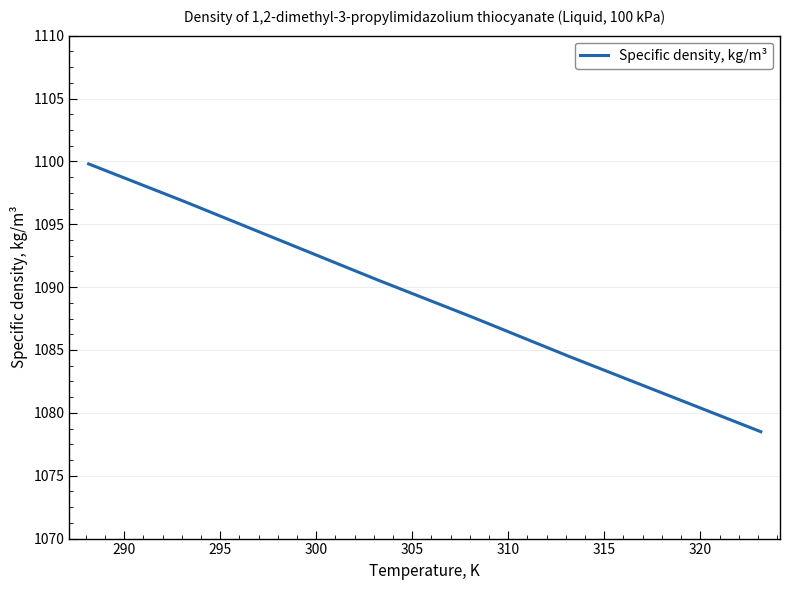

What is the minimum value shown in the chart?

1078.5